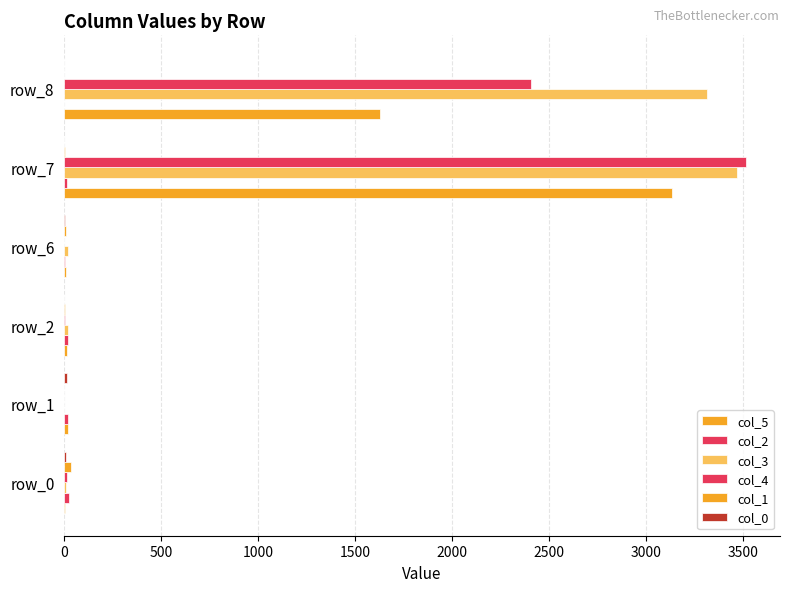

At how many categories does at least one series exceed 531?

2